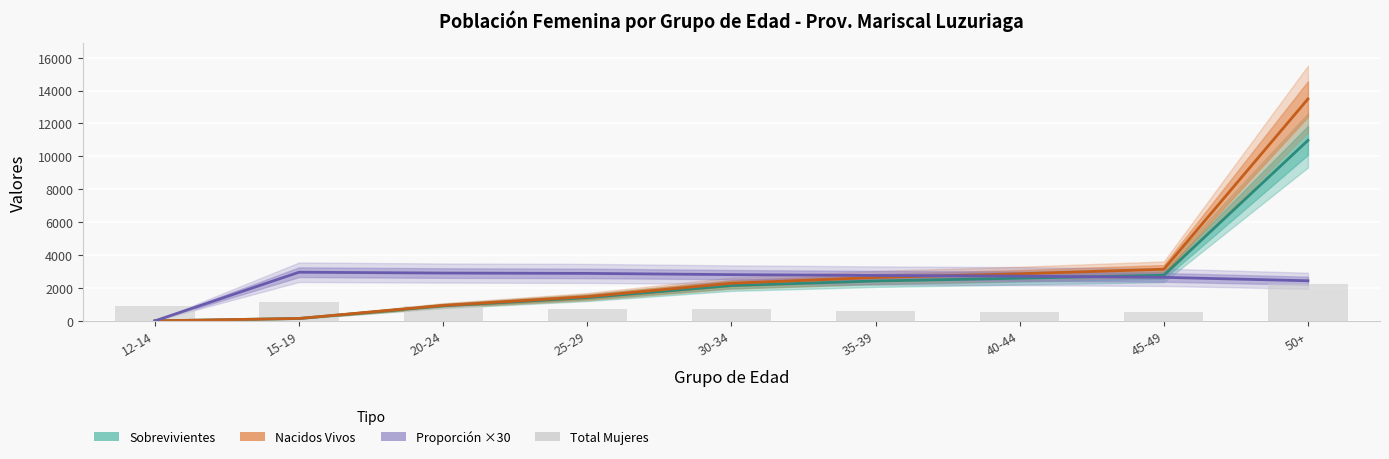

What is the label of the 9th bar from the left?

50+